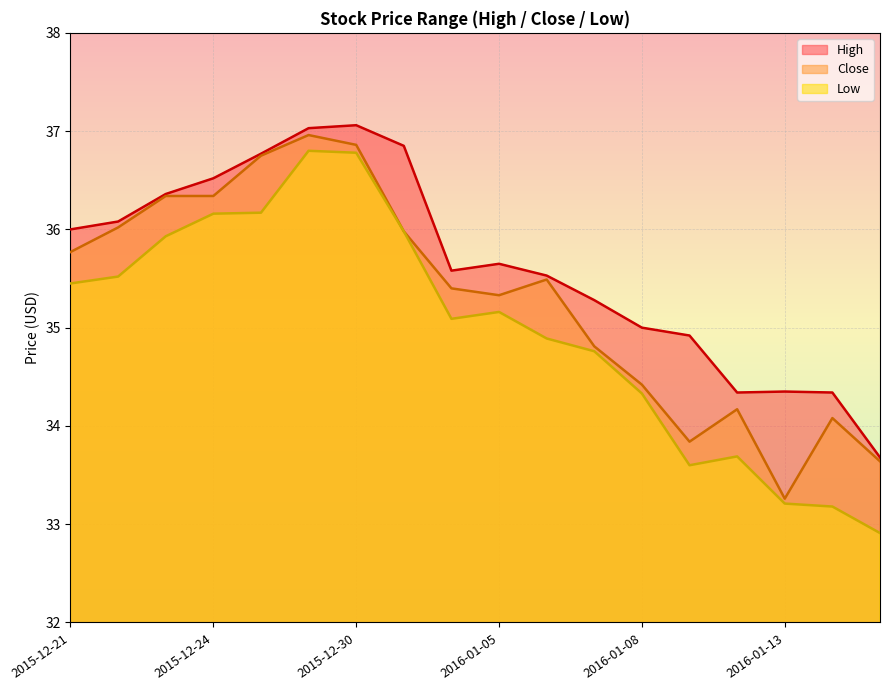

What is the difference between the maximum and second lowest values in the Close series?

3.3